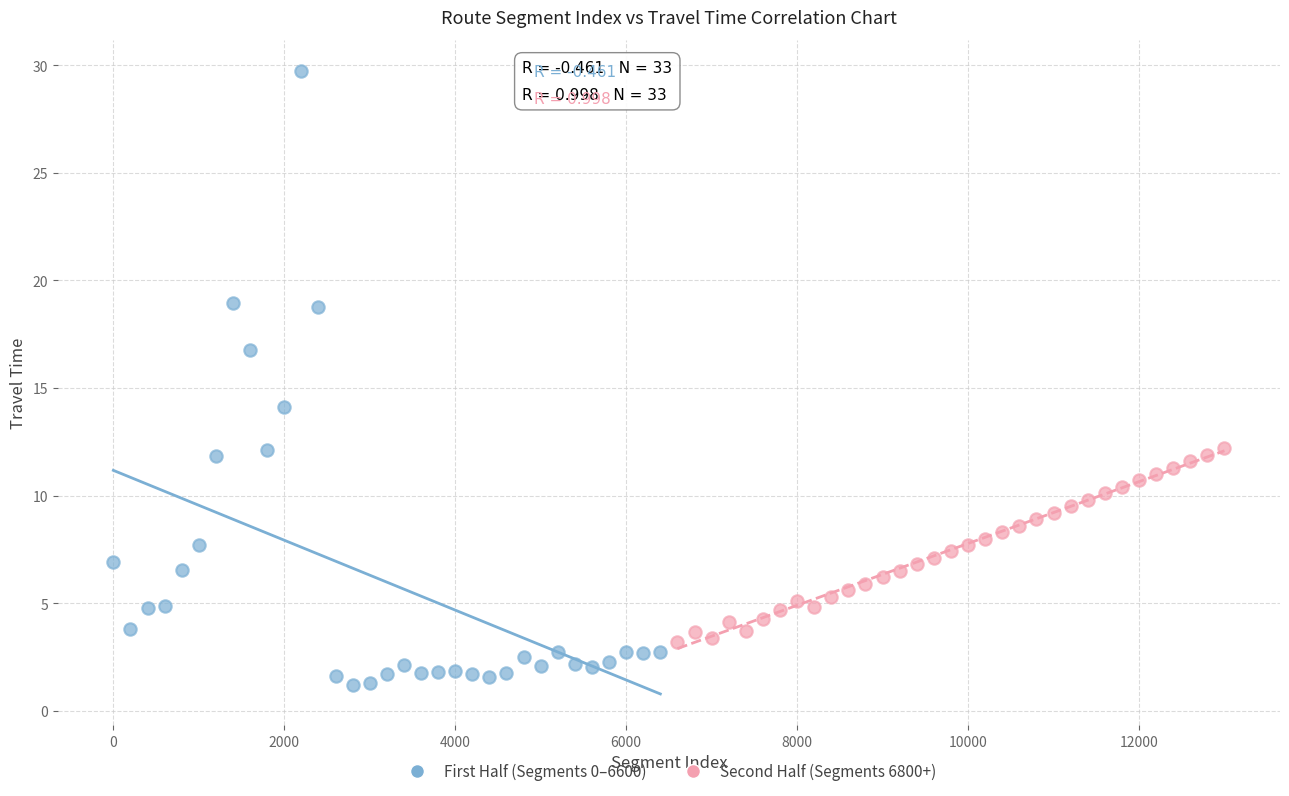

Which series contains the highest Y value?

First Half (Segments 0–6600)